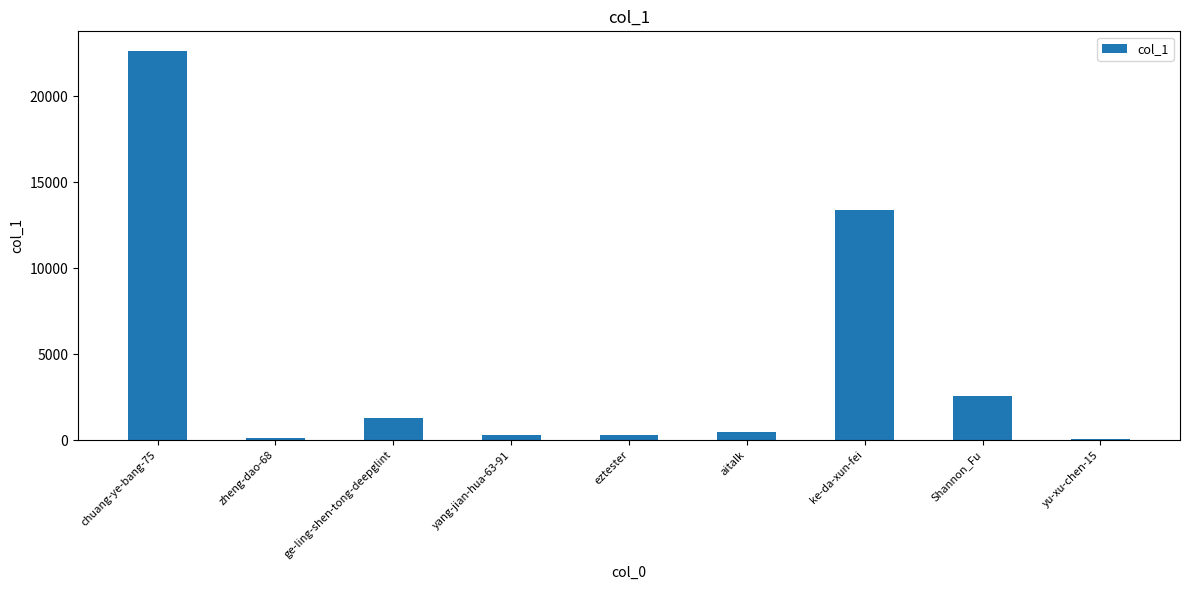

What is the sum of all values?

41154